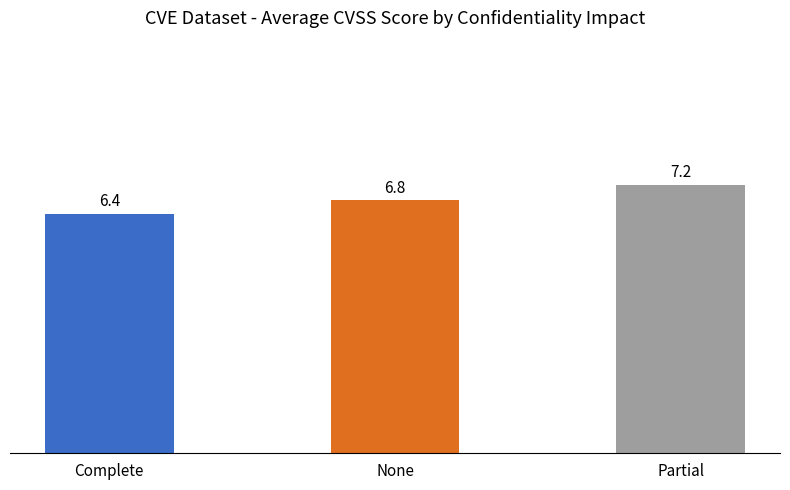

Rank the categories by value from highest to lowest.

Partial, None, Complete